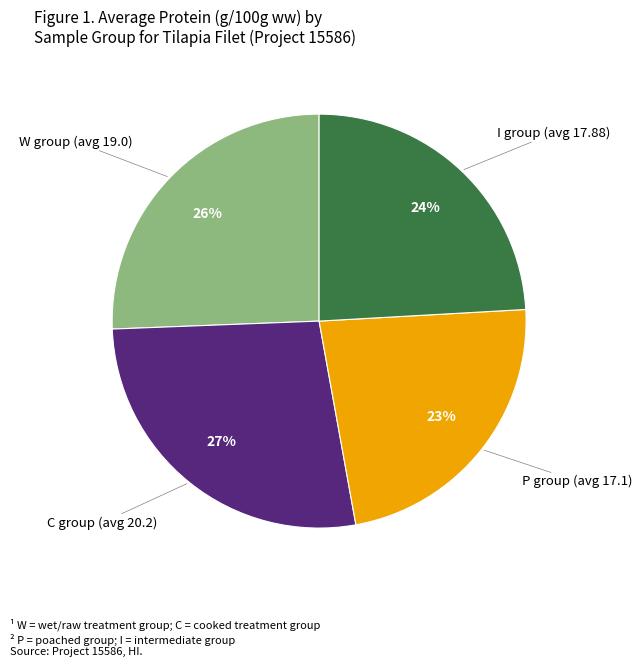

Is there a majority slice in this chart?

No